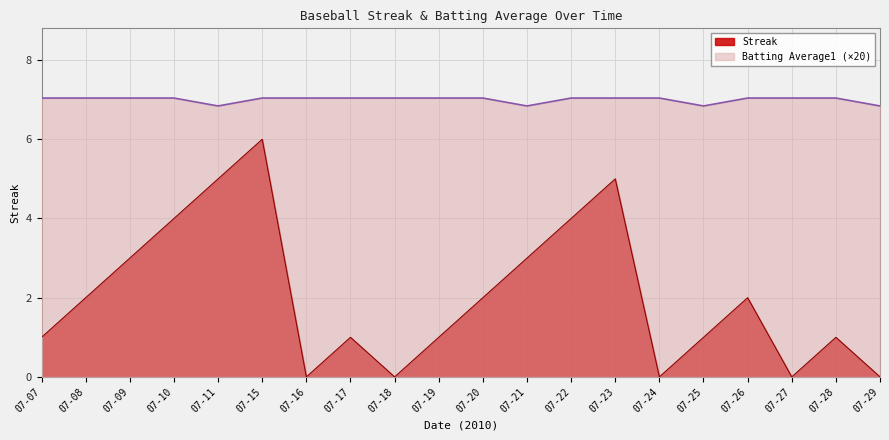

What is the total value across all series at 07-23?

12.0